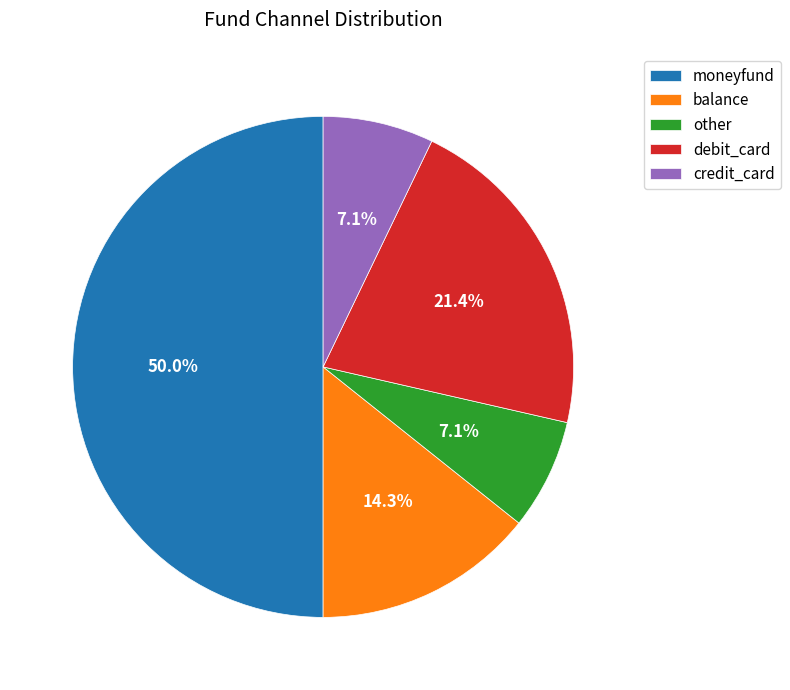

What percentage is the moneyfund slice, to the nearest percent?

50%